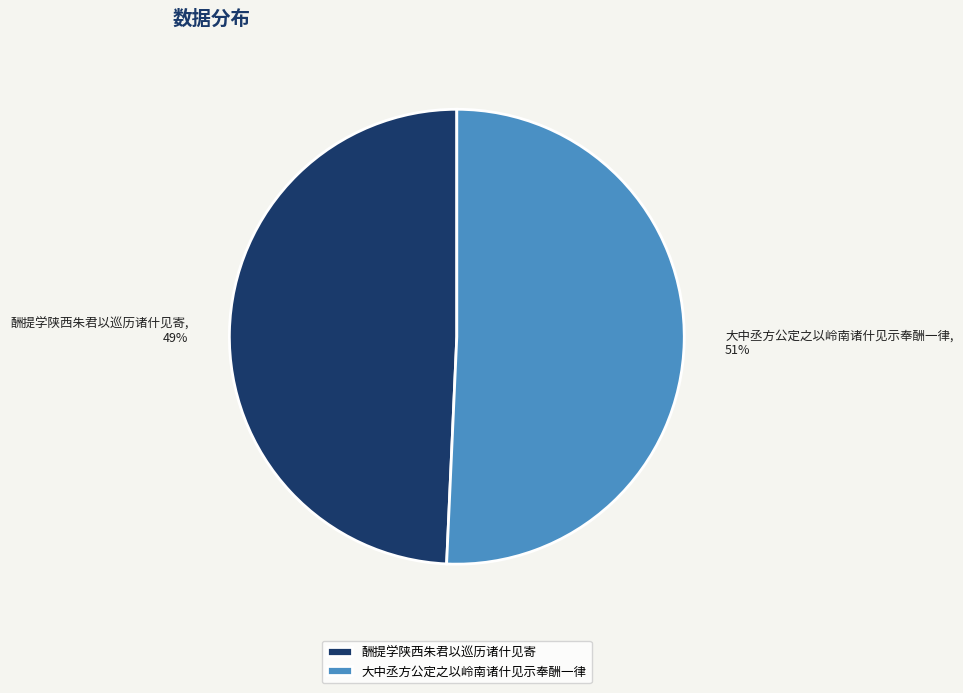

Is 酬提学陕西朱君以巡历诸什见寄 the majority of the pie?

No